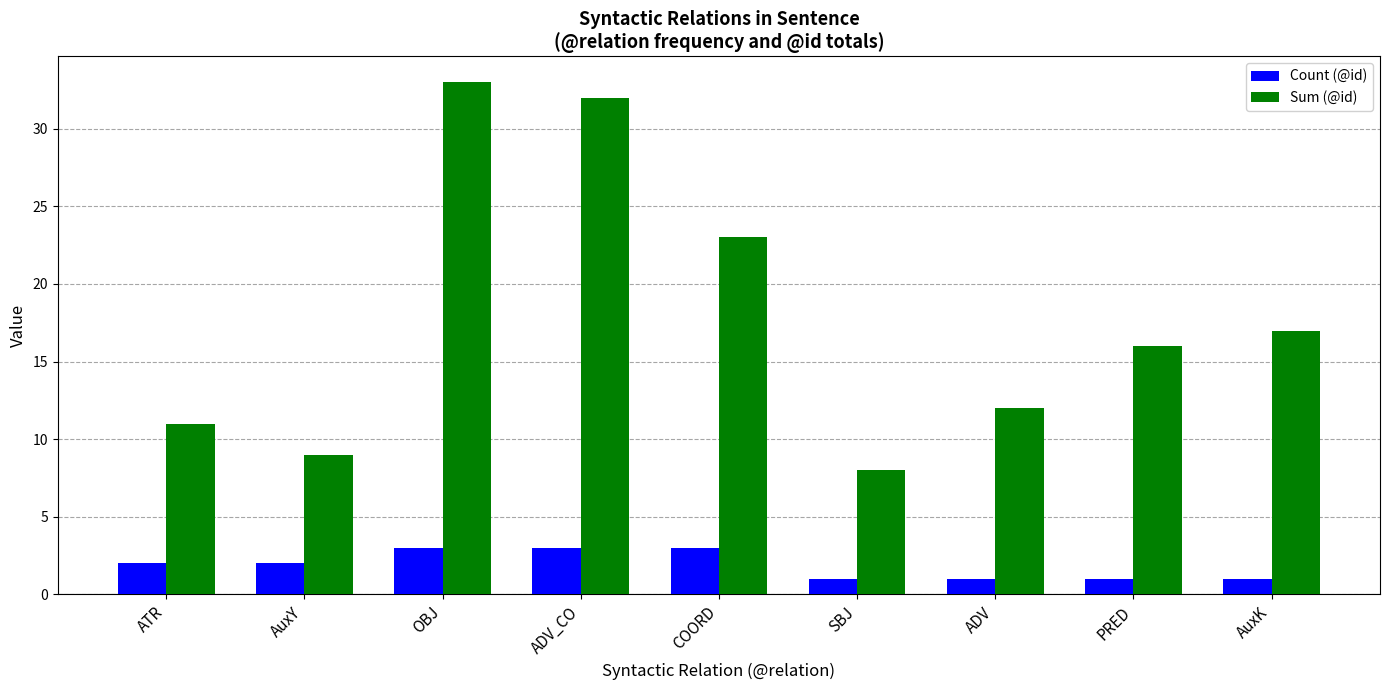

Reading left to right, transcribe all the data shown in this chart.

Count (@id): ATR=2	AuxY=2	OBJ=3	ADV_CO=3	COORD=3	SBJ=1	ADV=1	PRED=1	AuxK=1
Sum (@id): ATR=11	AuxY=9	OBJ=33	ADV_CO=32	COORD=23	SBJ=8	ADV=12	PRED=16	AuxK=17